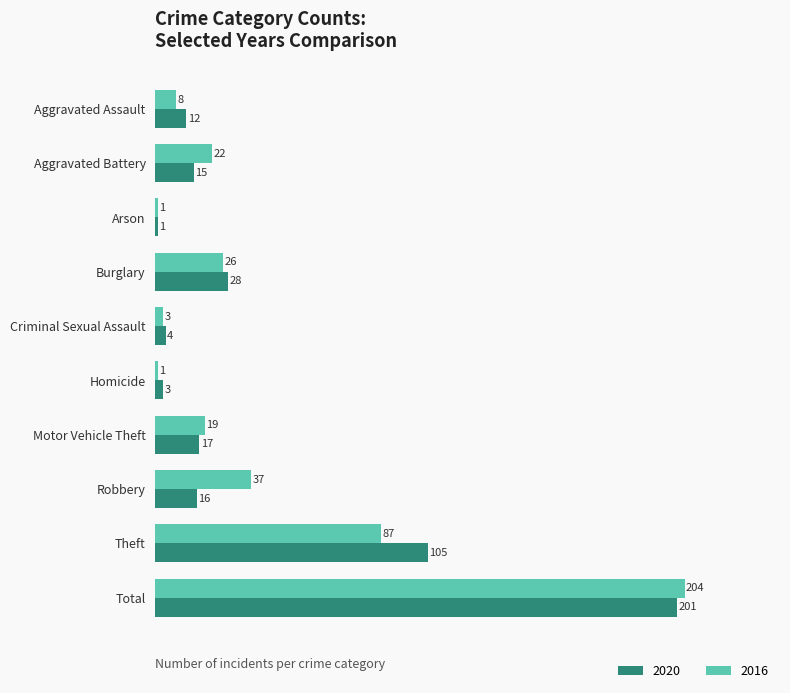

The 2016 series shows 55 at Robbery. True or false?

False